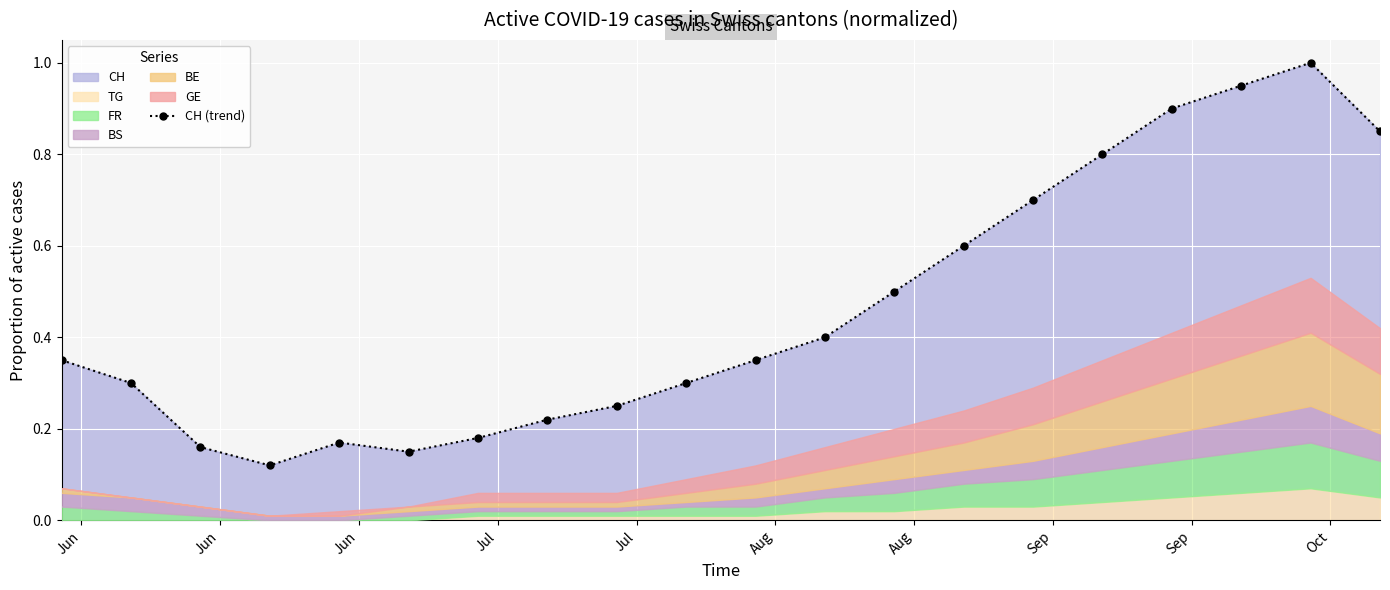

What is the maximum value for CH (trend)?

1.0